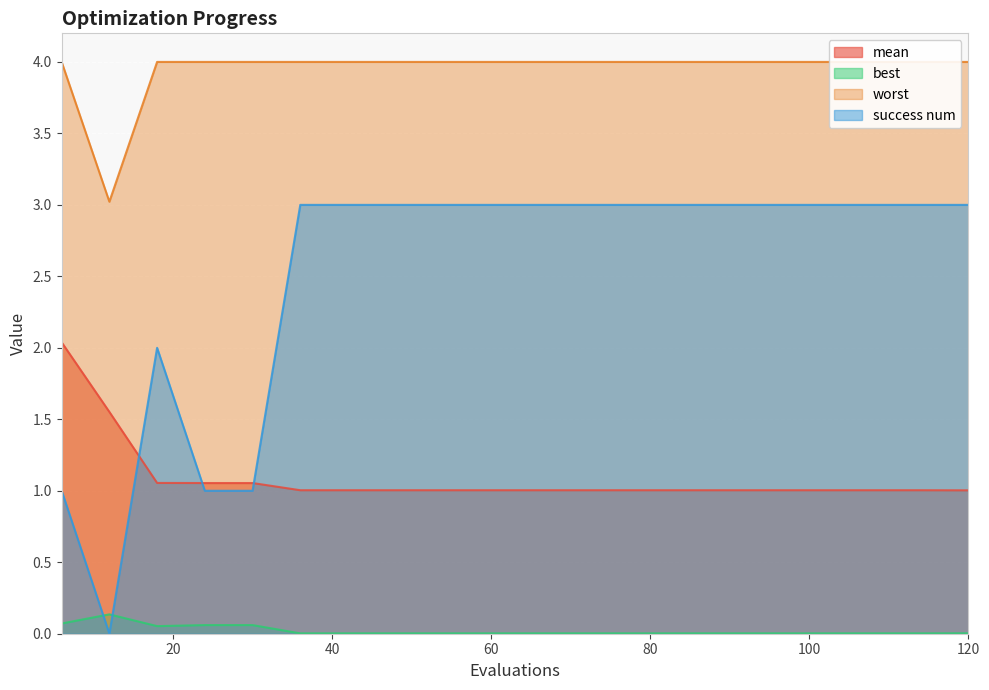

Is it true that mean equals 1.3 at 90?

False